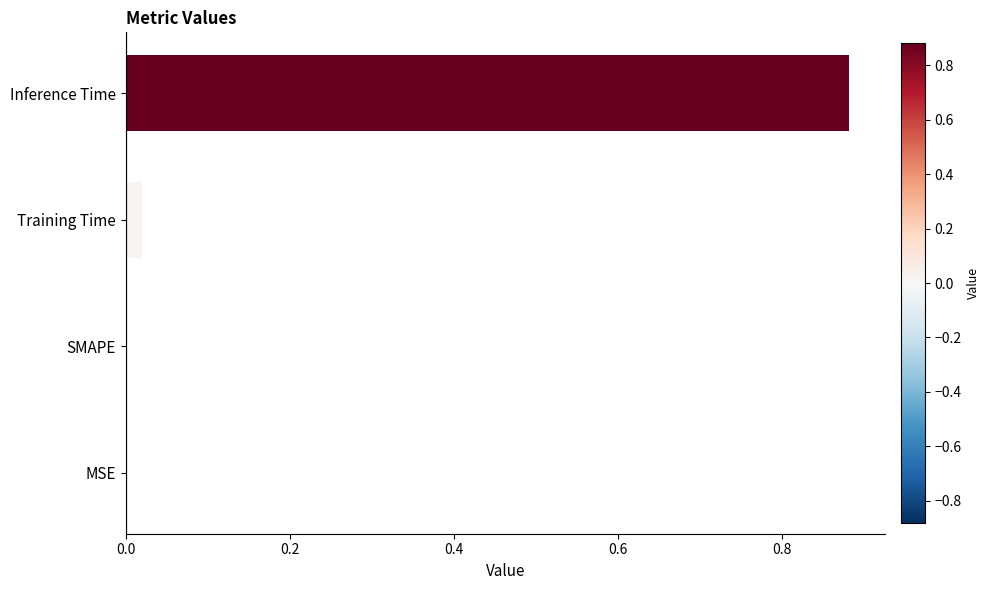

Between Inference Time and MSE, which is larger?

Inference Time